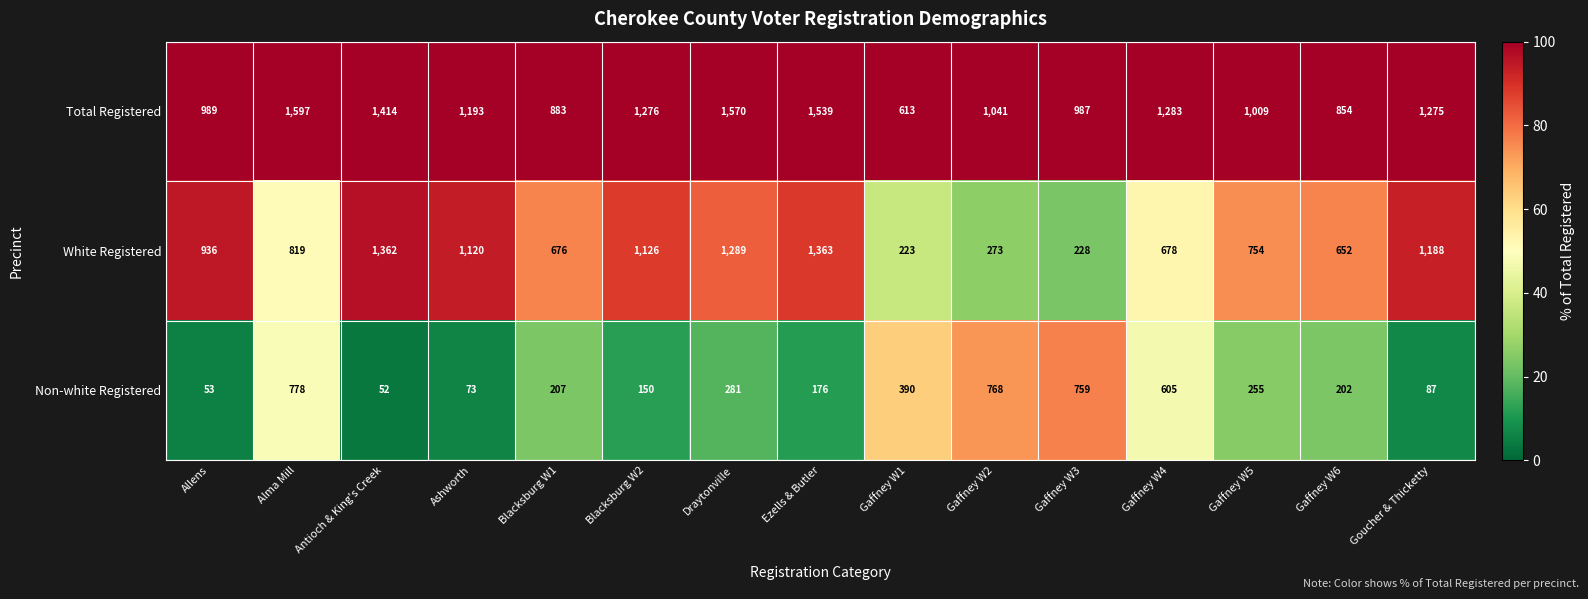

The value of White Registered at Alma Mill is 477. True or false?

False